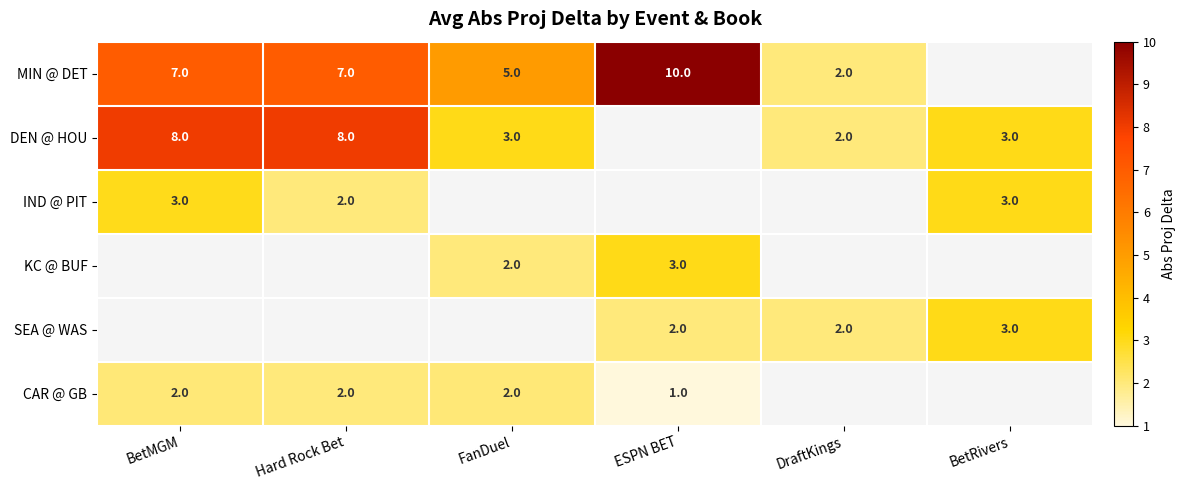

The value of CAR @ GB at Hard Rock Bet is 1. True or false?

False